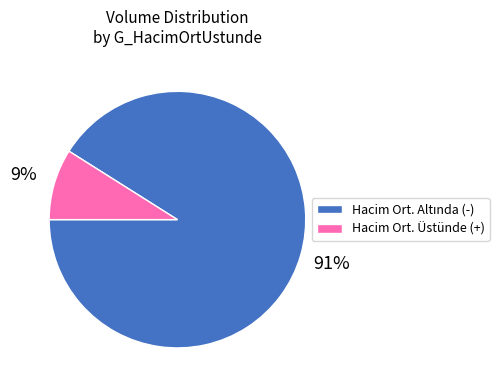

Does any single category account for the majority?

Yes